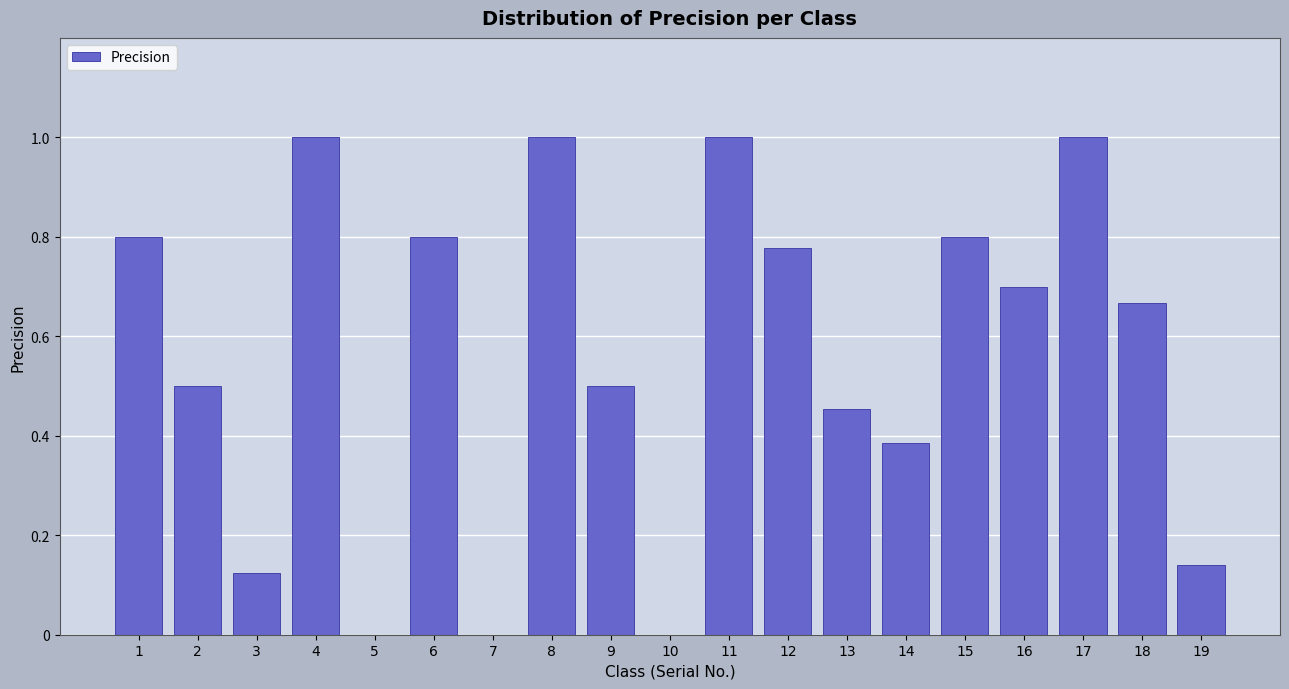

What is the difference between the values at 13 and 3?

0.3